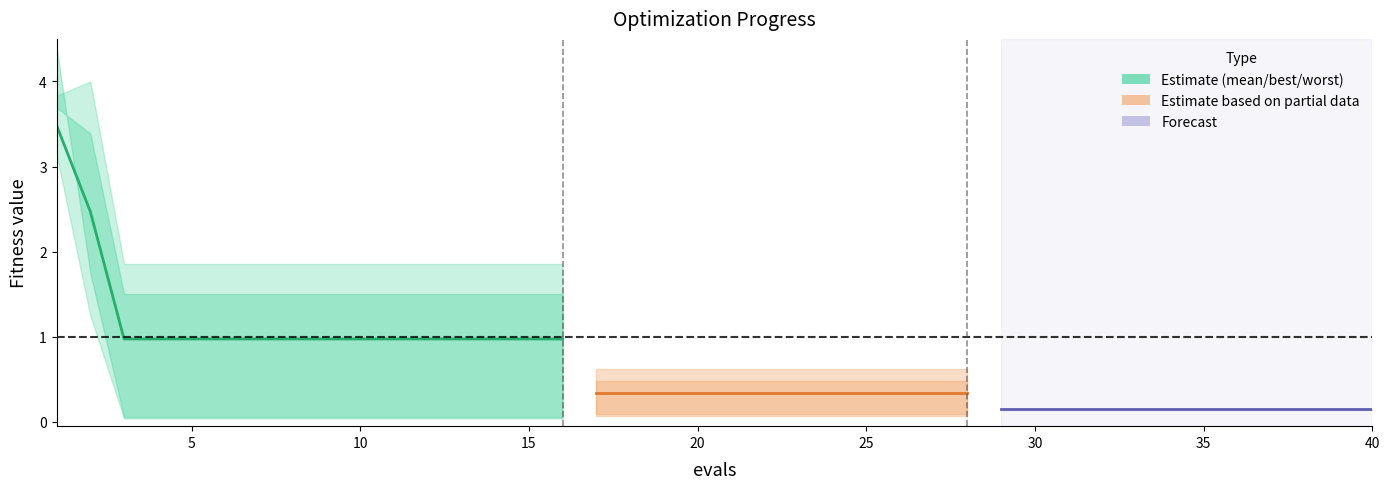

What is the difference between the maximum and minimum values in the mean series?

3.3